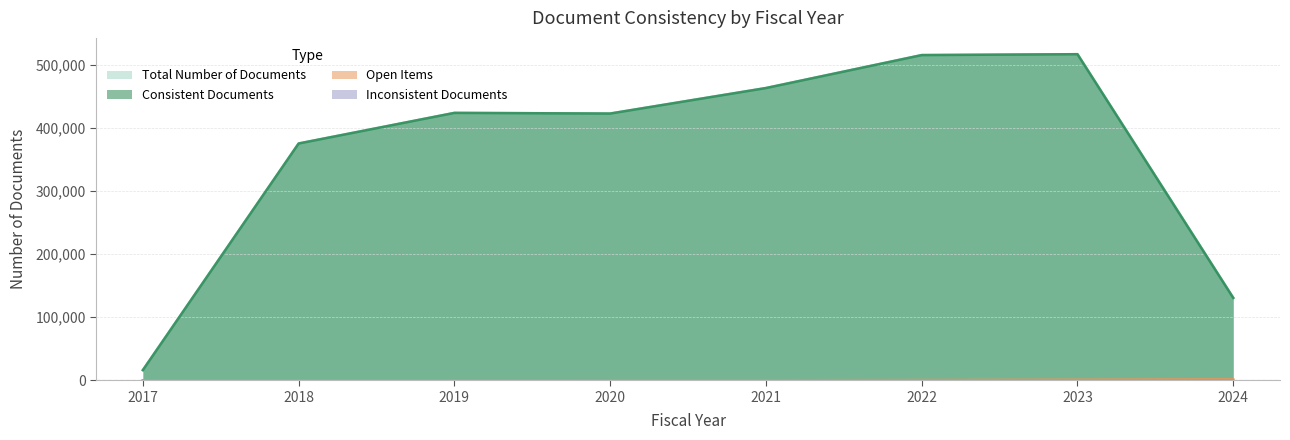

True or false: Total Number of Documents has more than 2 points higher than both neighbors.

False